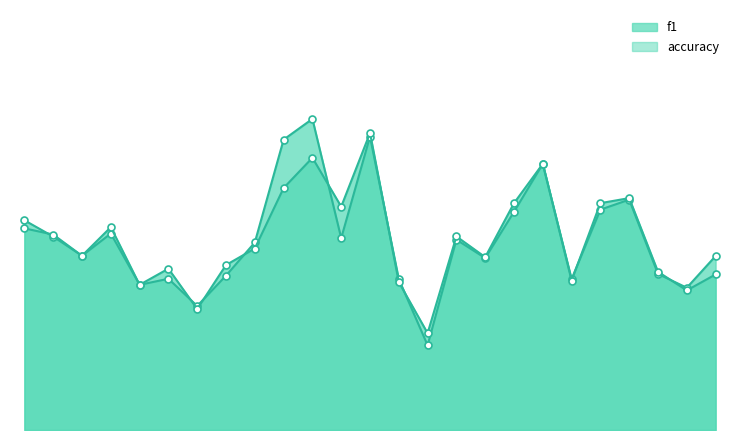

How many interior local valleys does the f1 series have?

8